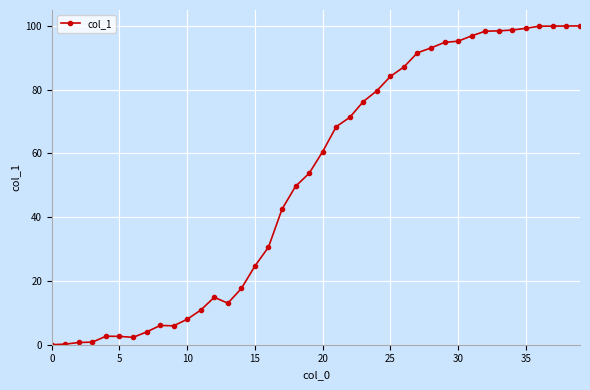

What is the value of the 14th point from the left?

13.0